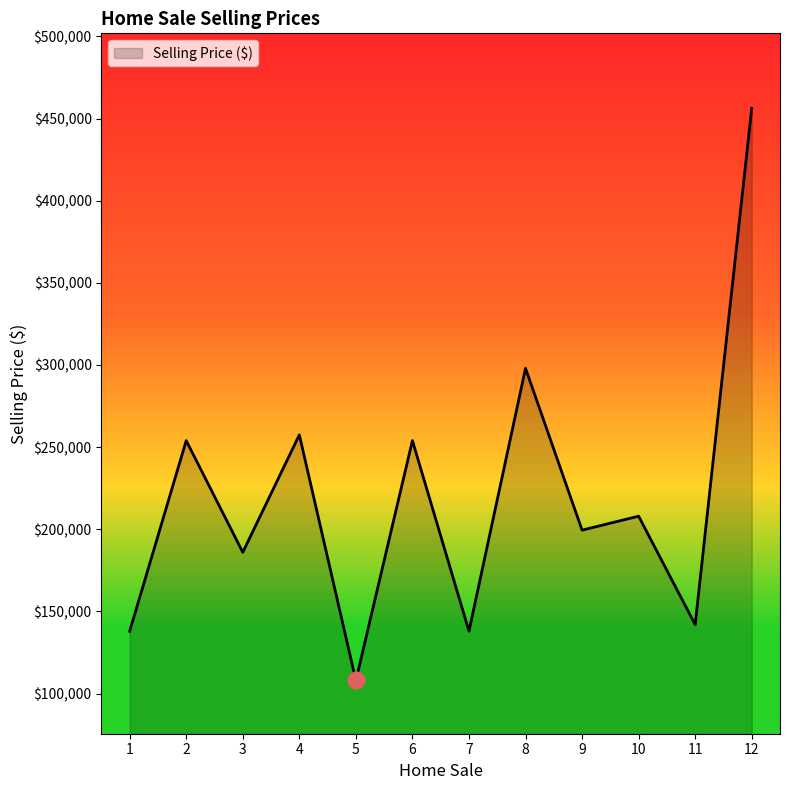

The chart shows a value of 108000 at 5. True or false?

True